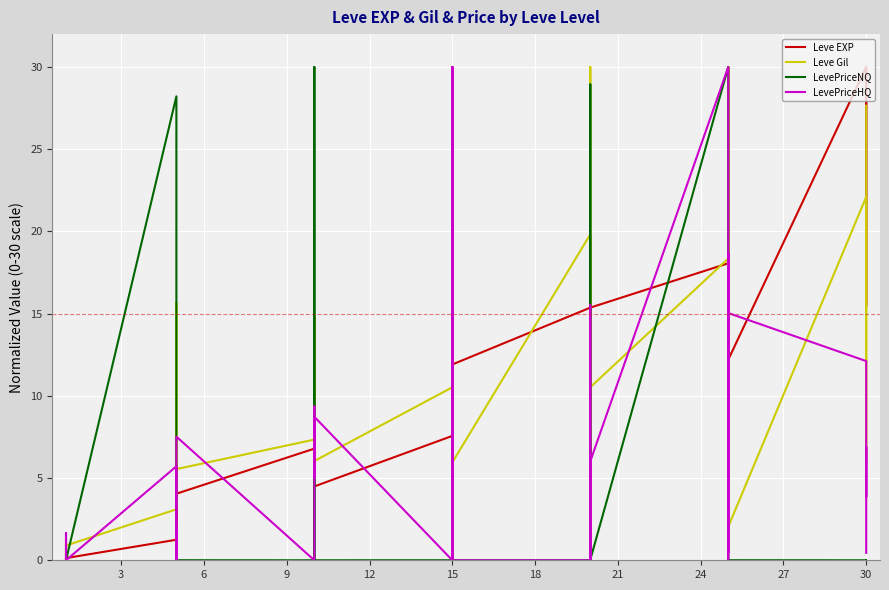

What is the highest value of the LevePriceHQ series?

30.0